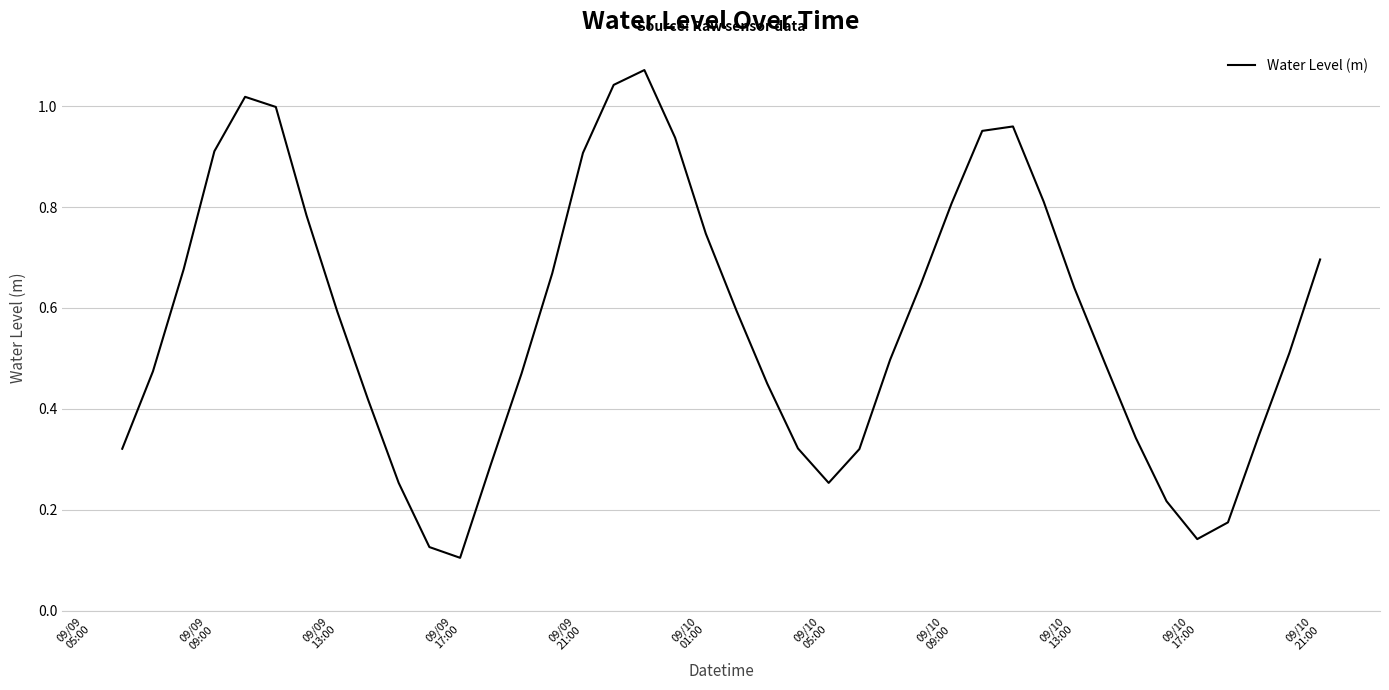

What is the smallest value displayed?

0.1